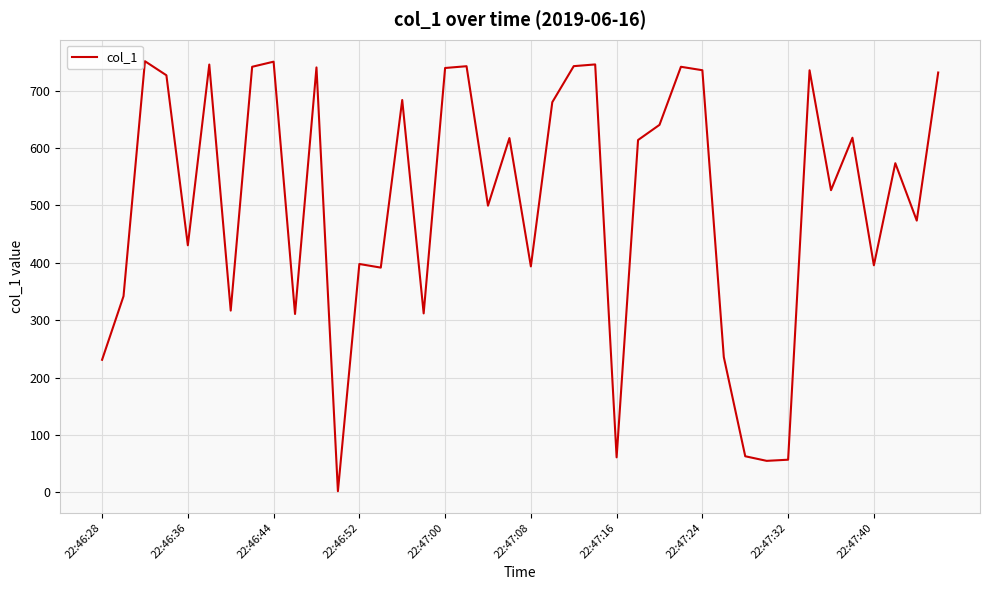

What is the difference between the maximum and minimum values?

749.2